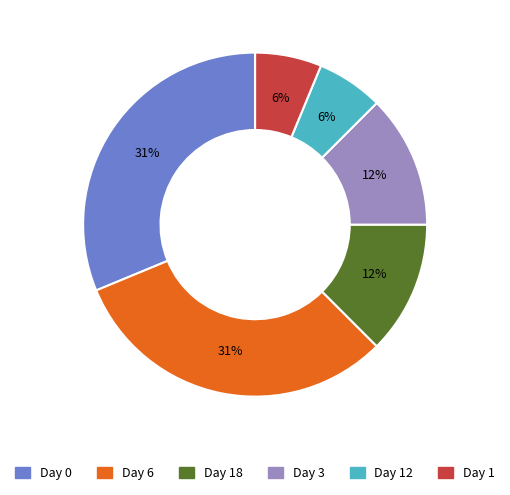

Does any single category account for the majority?

No